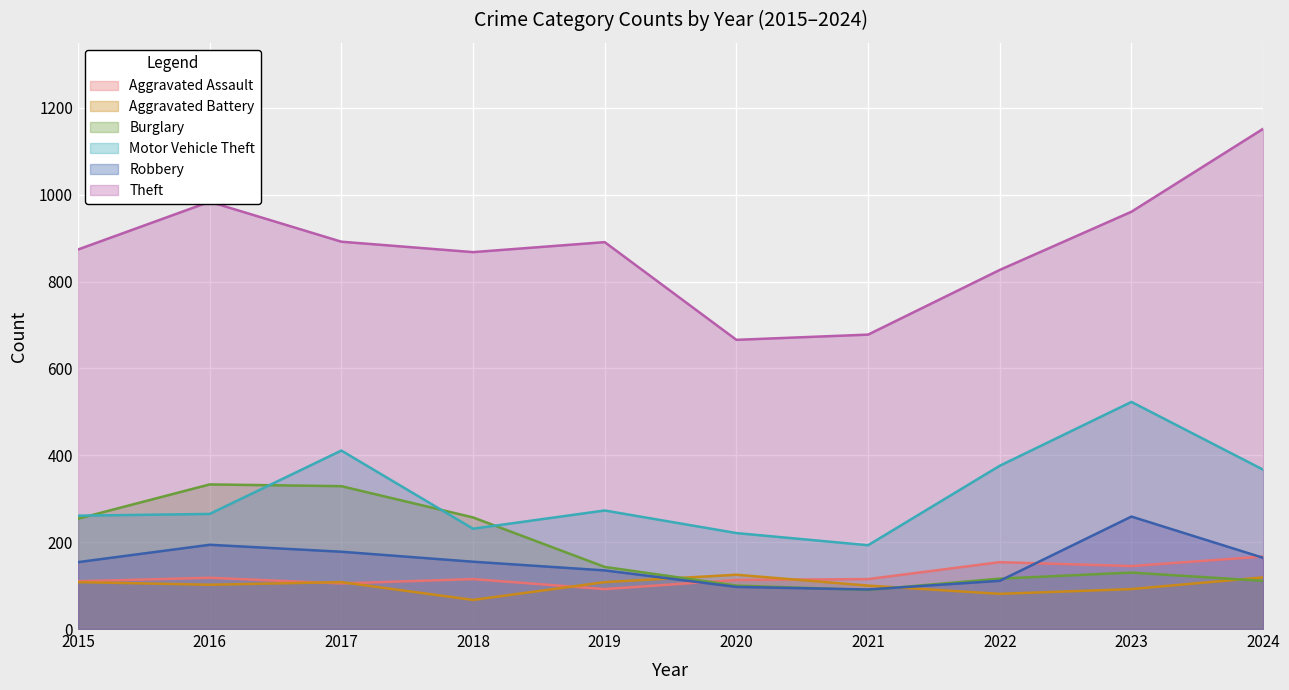

True or false: Aggravated Battery and Motor Vehicle Theft intersect in this chart.

False